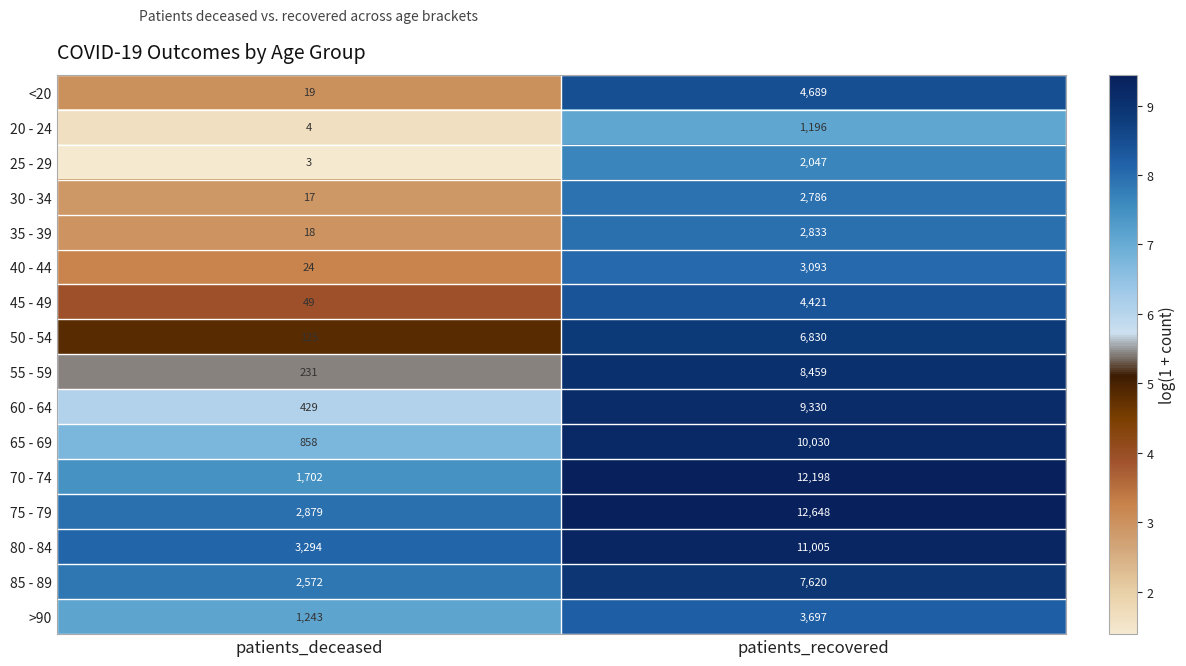

What is the difference between the maximum and minimum values in the 30 - 34 series?

2769